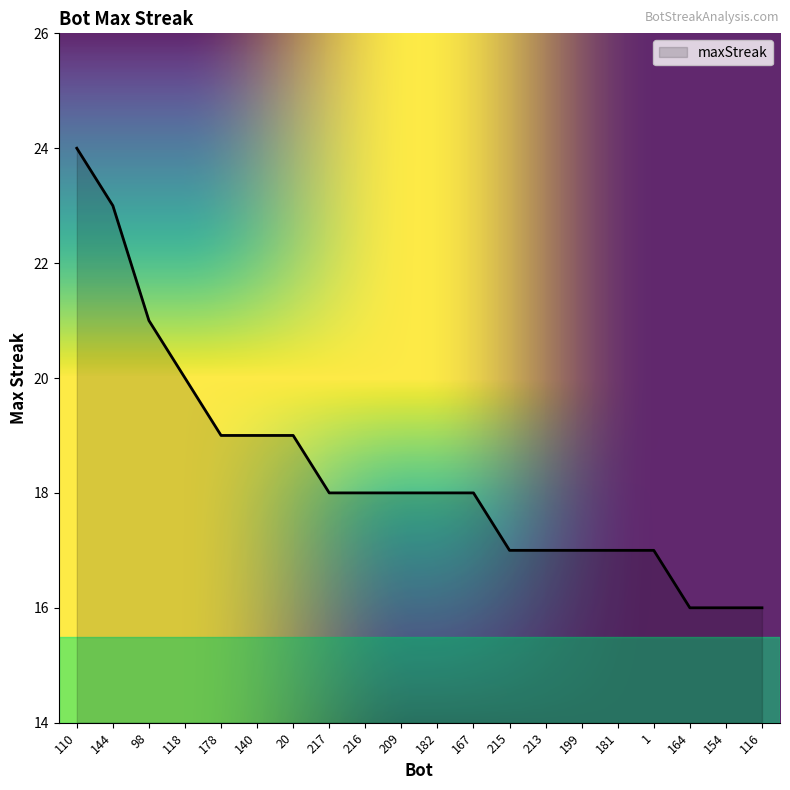

What position from the right is 144?

19